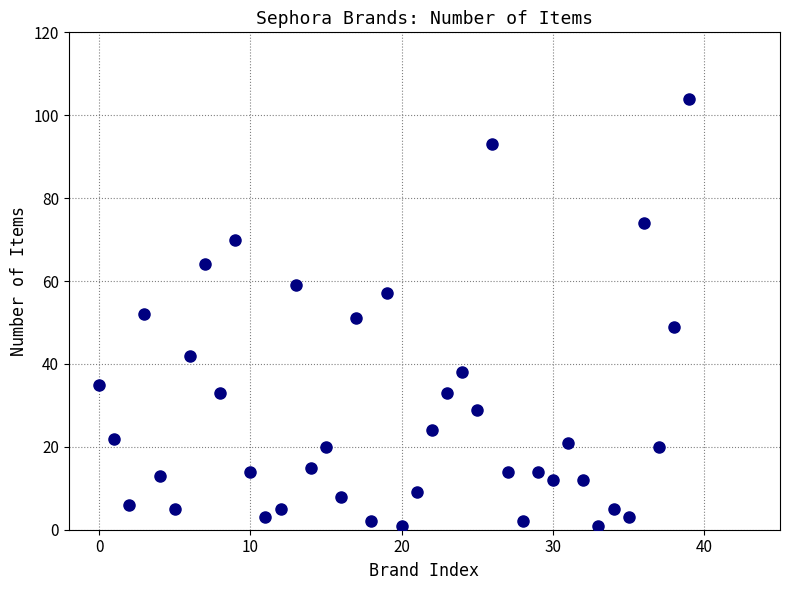

What is the range of Y values (max minus min)?

103